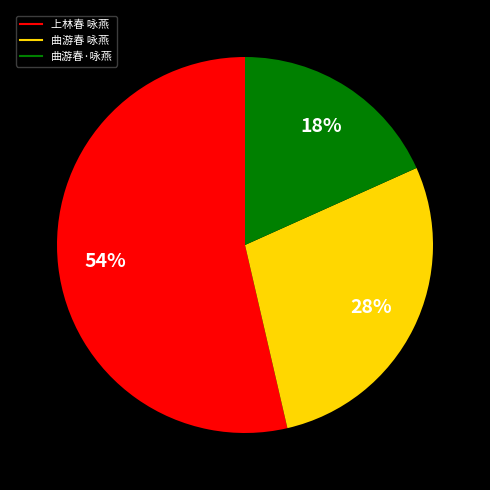

Which category has the biggest portion of the pie?

上林春 咏燕